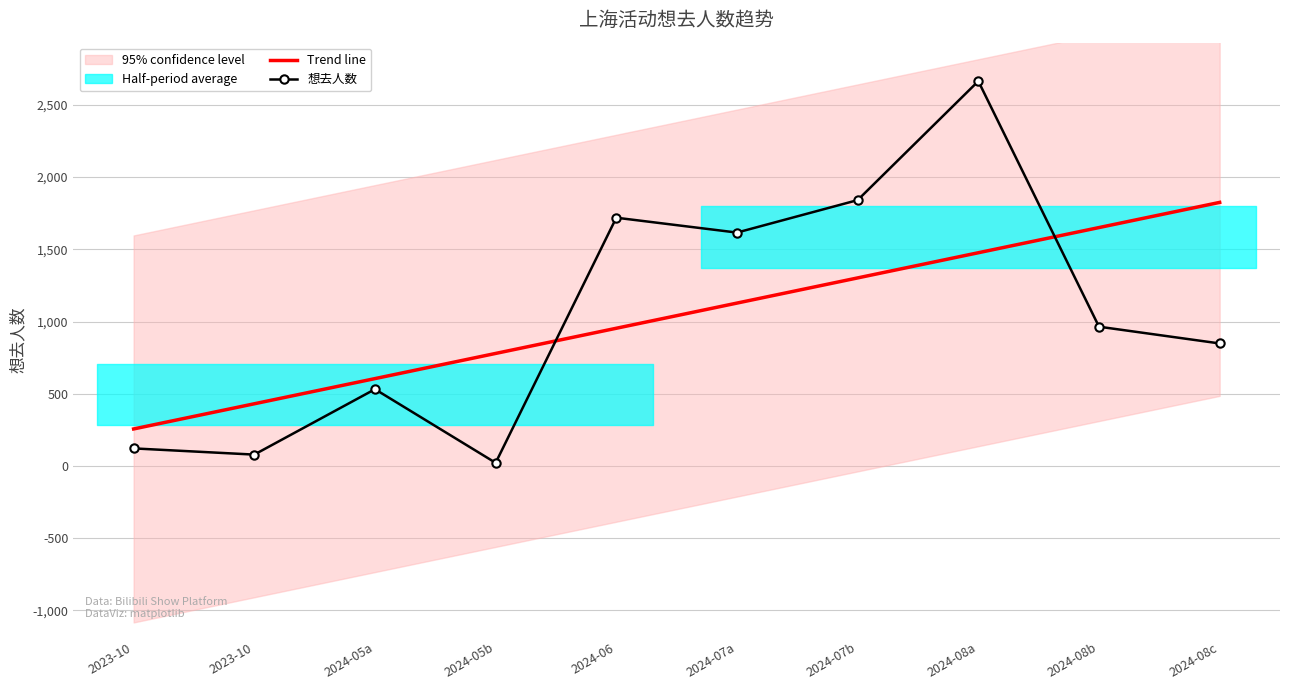

Is it true that Trend line equals 1302.0 at 2024-07b?

True